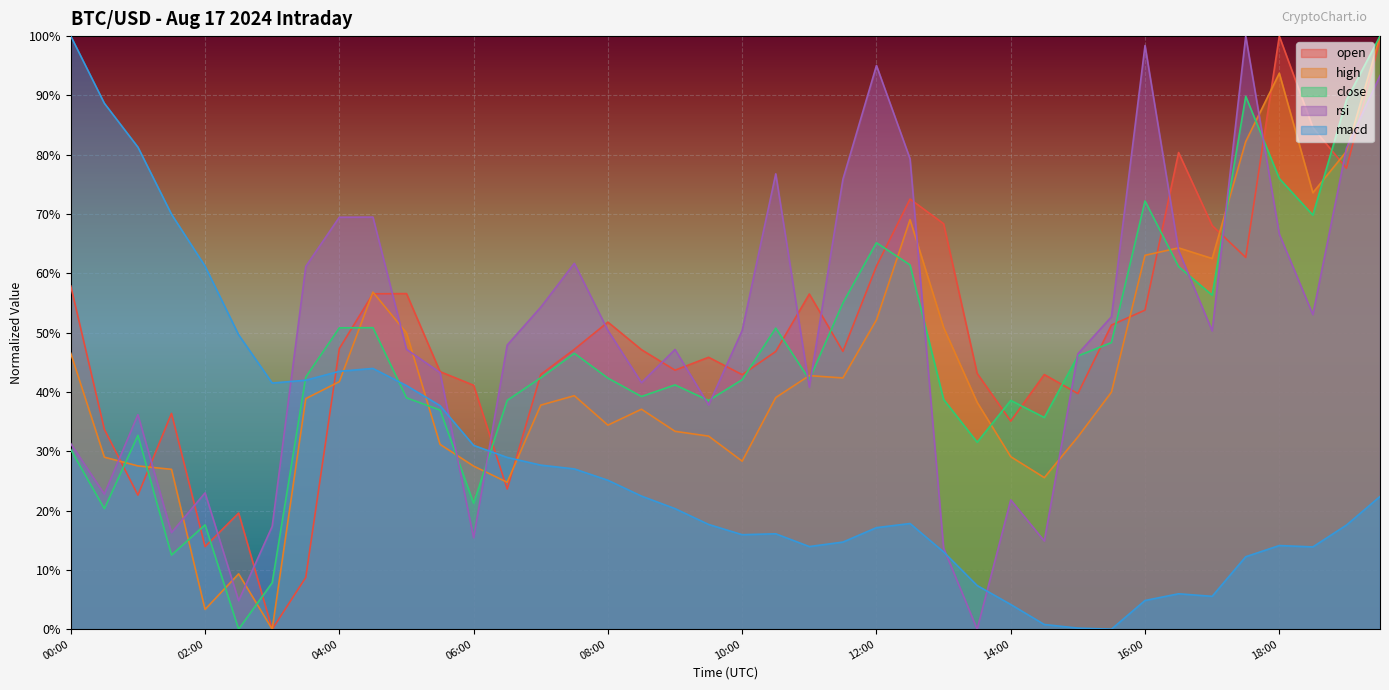

Where is the first local minimum for rsi?

00:30